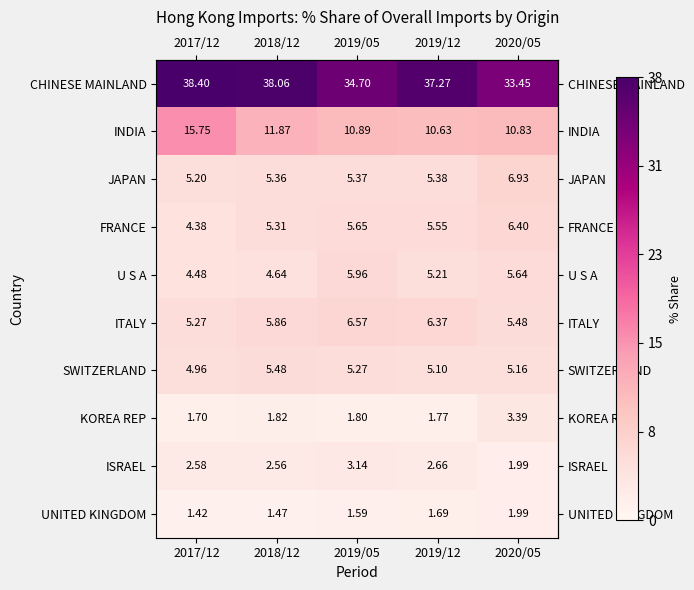

Between 2017/12 and 2019/05, which series saw the biggest shift?

INDIA